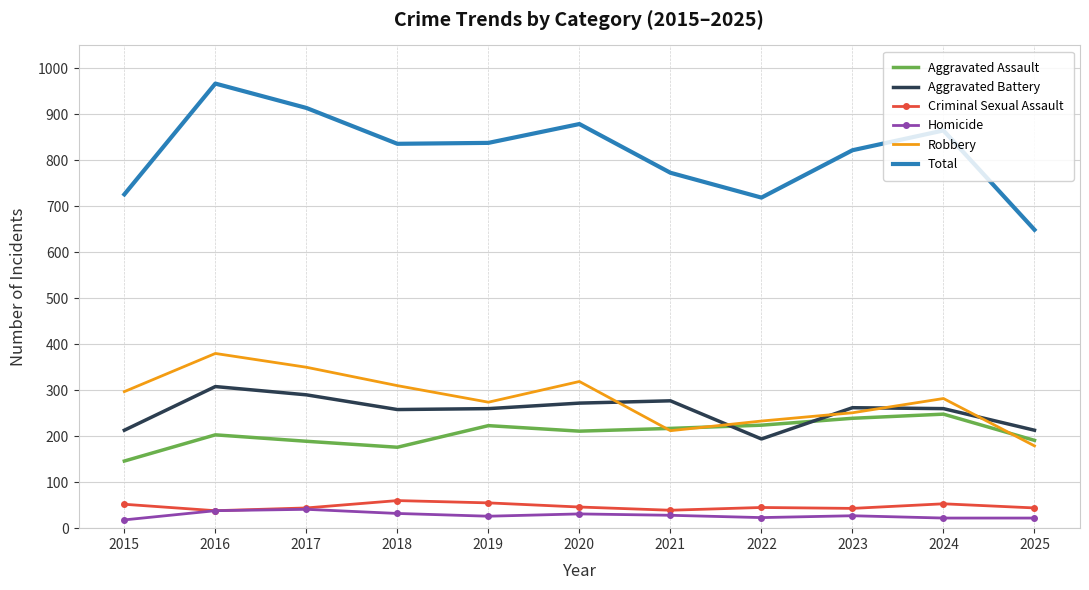

True or false: Criminal Sexual Assault has a value of 52 at 2015.

True